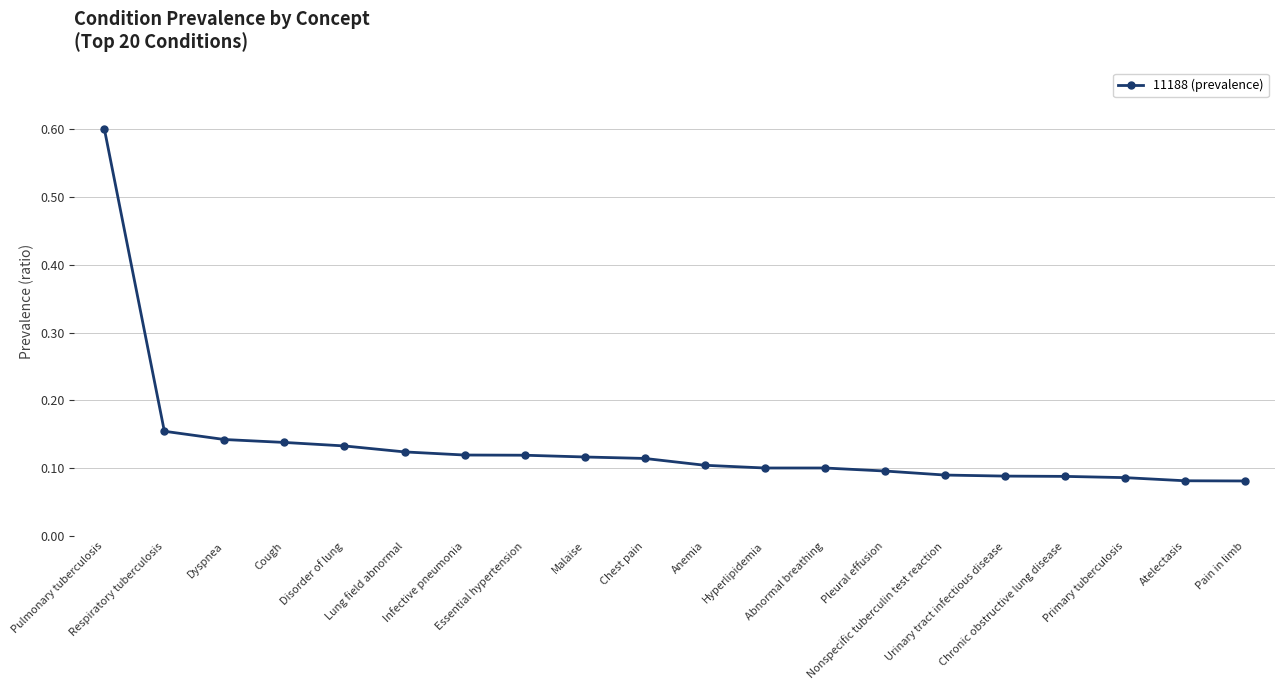

What is the greatest value displayed?

0.6